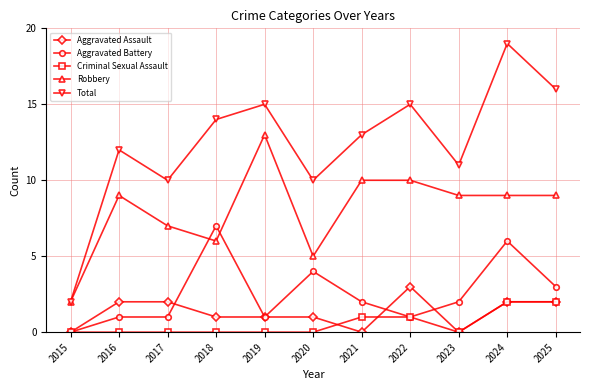

What is the maximum value shown in the chart?

19